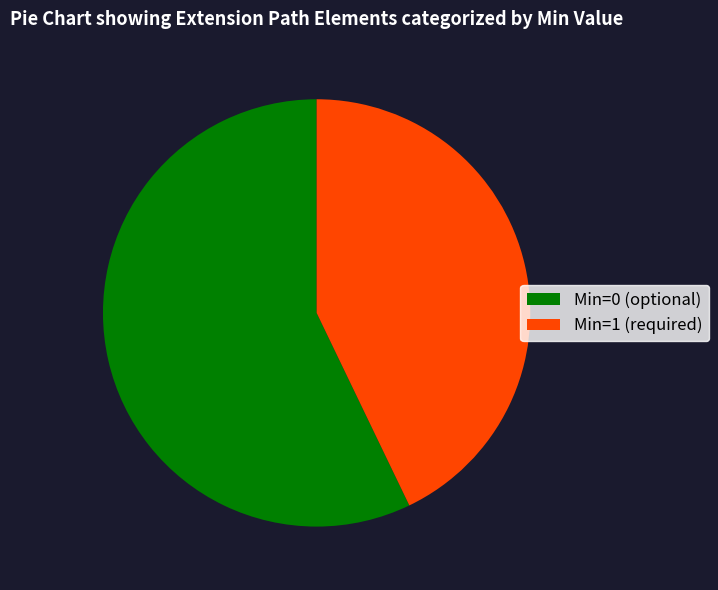

Which category has the biggest portion of the pie?

Min=0 (optional)